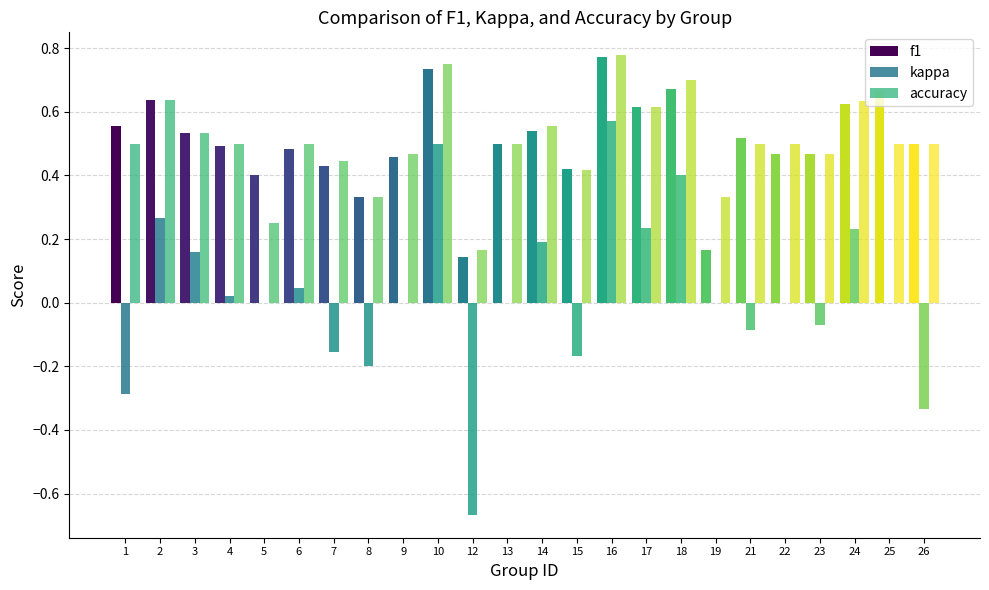

Are the bars grouped side by side (vs. stacked)?

Yes